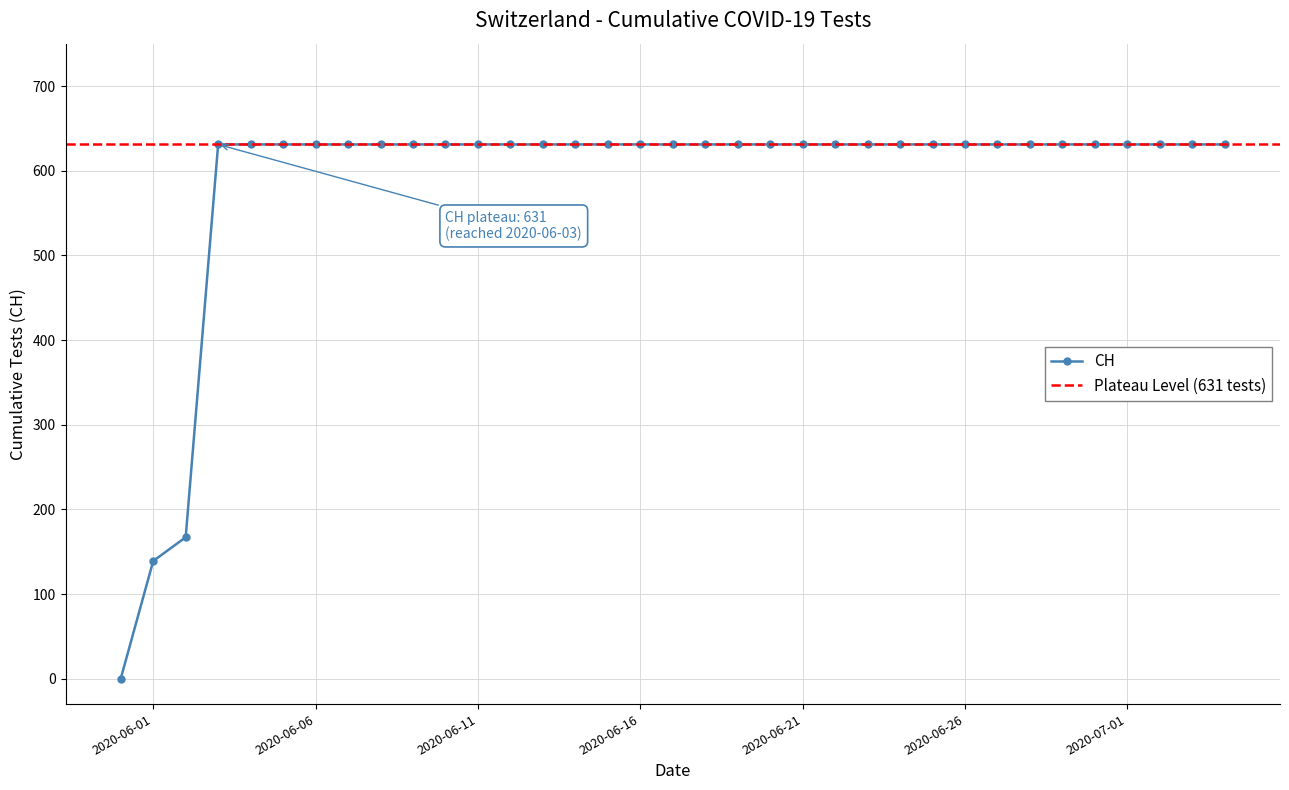

How many positive values are there?

34